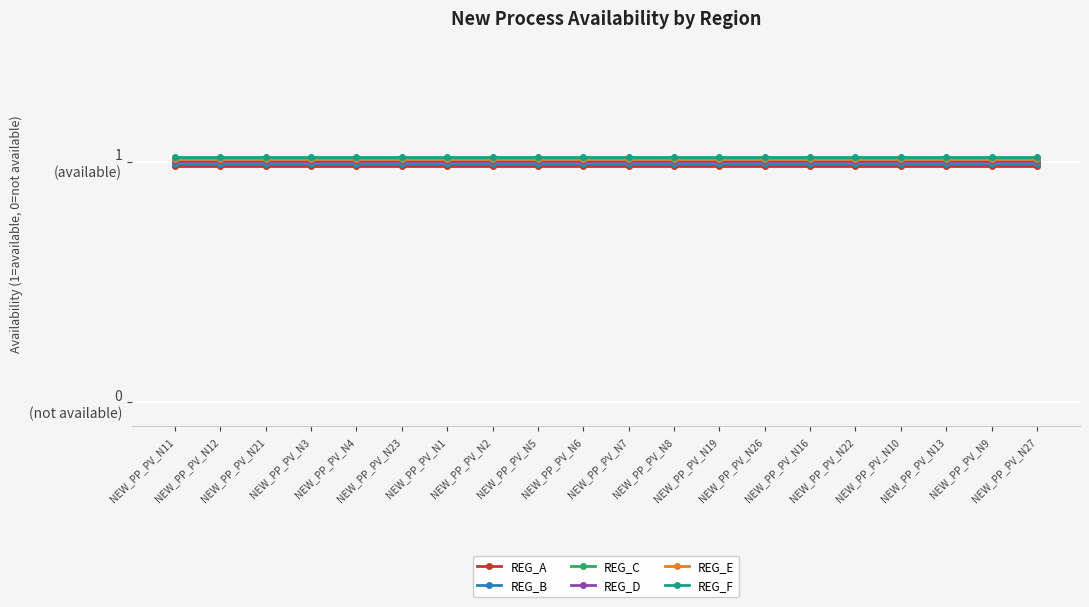

Reading right to left, what are all the values shown in this chart?

REG_A: 1.0	1.0	1.0	1.0	1.0	1.0	1.0	1.0	1.0	1.0	1.0	1.0	1.0	1.0	1.0	1.0	1.0	1.0	1.0	1.0
REG_B: 1.0	1.0	1.0	1.0	1.0	1.0	1.0	1.0	1.0	1.0	1.0	1.0	1.0	1.0	1.0	1.0	1.0	1.0	1.0	1.0
REG_C: 1.0	1.0	1.0	1.0	1.0	1.0	1.0	1.0	1.0	1.0	1.0	1.0	1.0	1.0	1.0	1.0	1.0	1.0	1.0	1.0
REG_D: 1.0	1.0	1.0	1.0	1.0	1.0	1.0	1.0	1.0	1.0	1.0	1.0	1.0	1.0	1.0	1.0	1.0	1.0	1.0	1.0
REG_E: 1.0	1.0	1.0	1.0	1.0	1.0	1.0	1.0	1.0	1.0	1.0	1.0	1.0	1.0	1.0	1.0	1.0	1.0	1.0	1.0
REG_F: 1.0	1.0	1.0	1.0	1.0	1.0	1.0	1.0	1.0	1.0	1.0	1.0	1.0	1.0	1.0	1.0	1.0	1.0	1.0	1.0